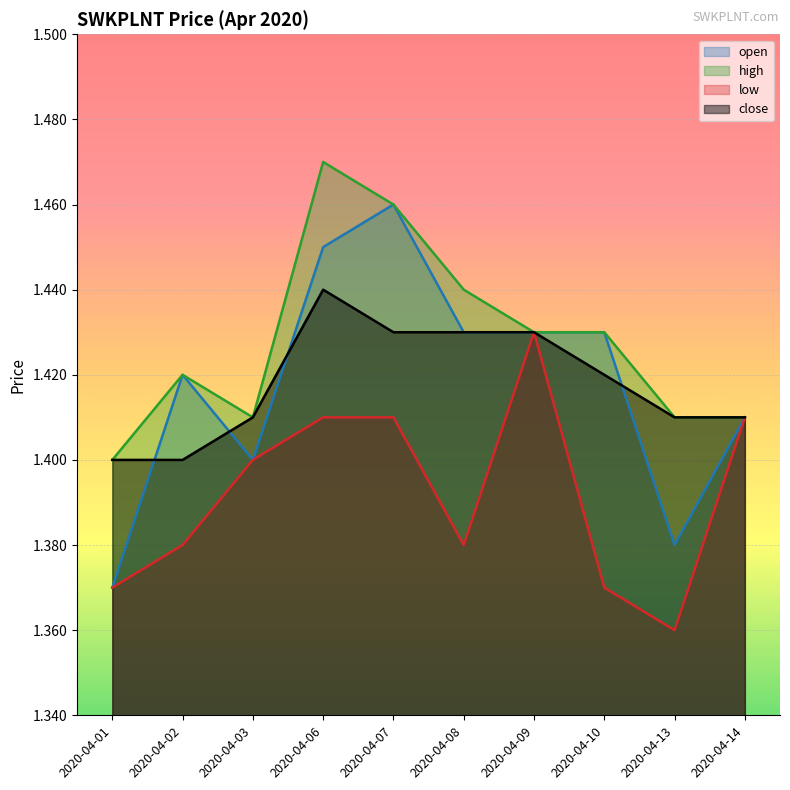

What is the average value of the open series?

1.4